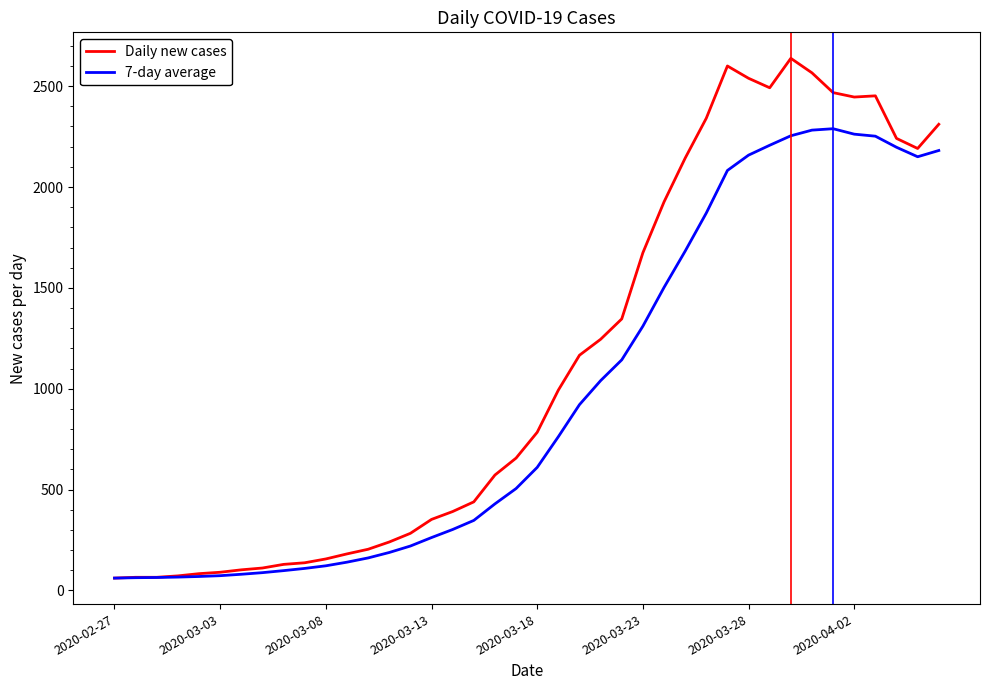

What is the lowest value of the Daily new cases series?

61